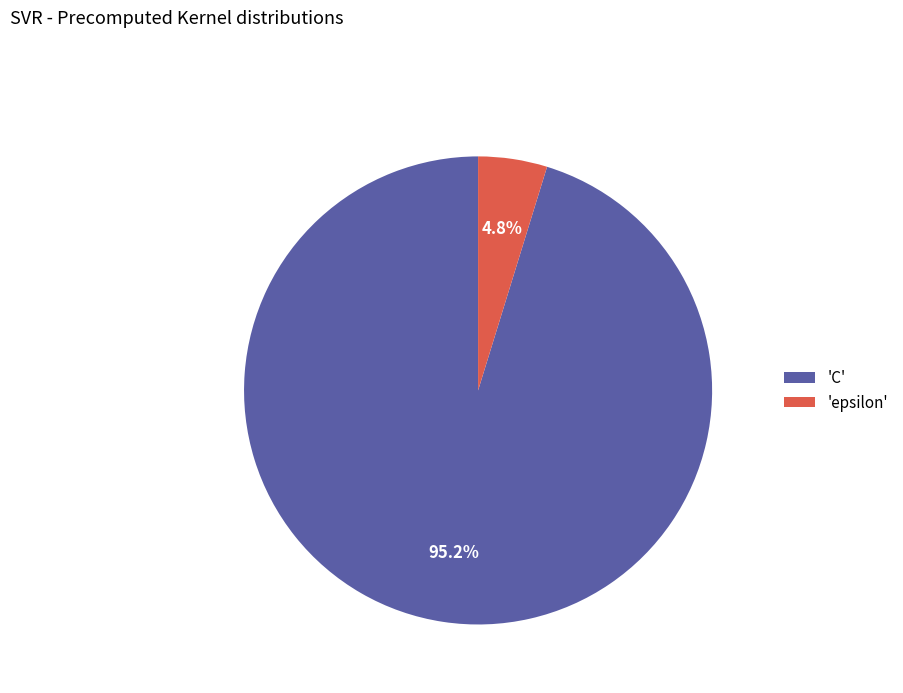

Count the number of slices in the pie.

2